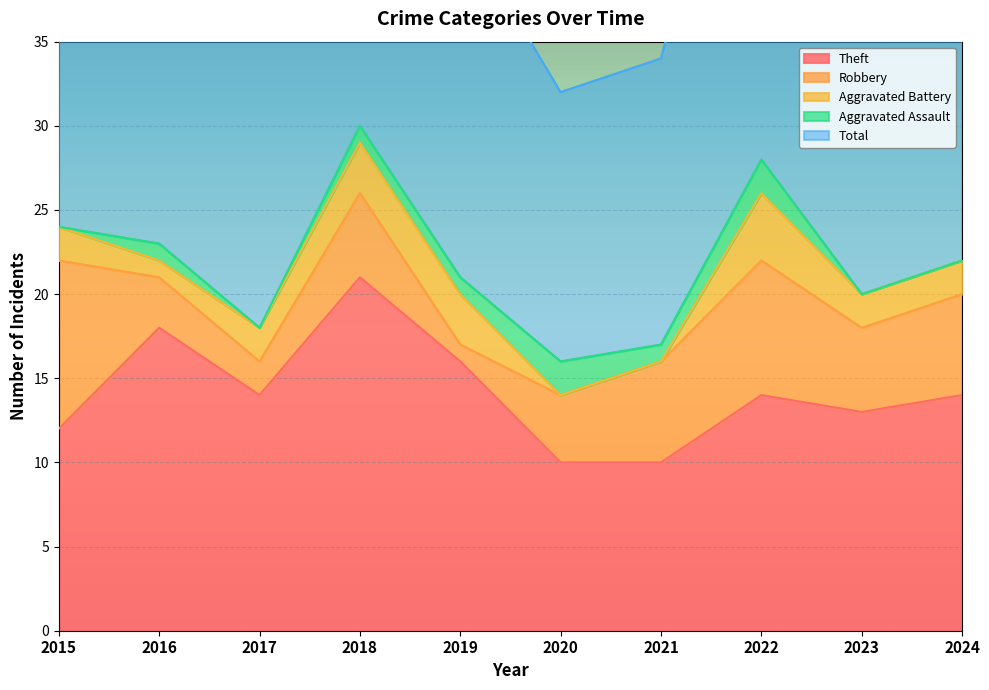

In Theft, how many points are lower than both neighbors (excluding endpoints)?

2